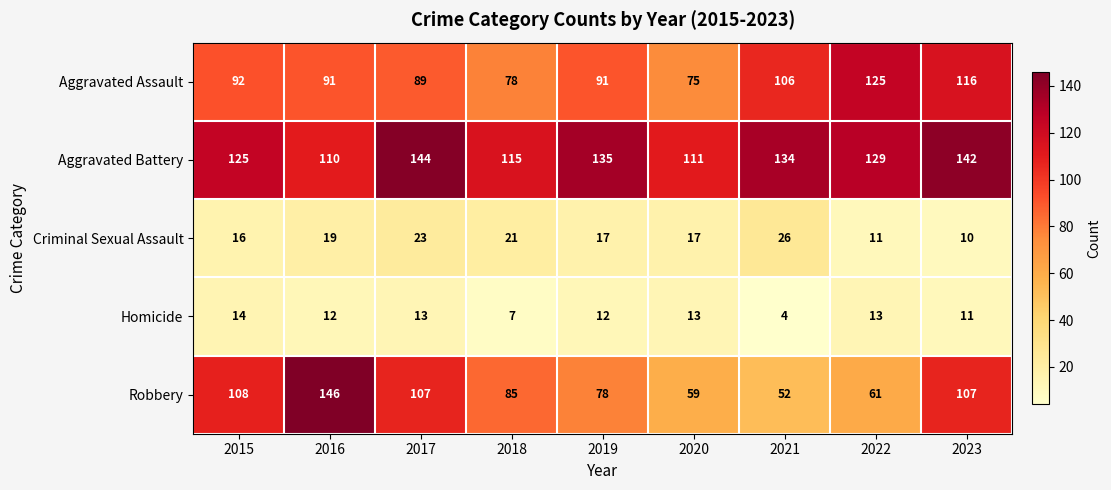

Is it true that Robbery equals 59 at 2020?

True